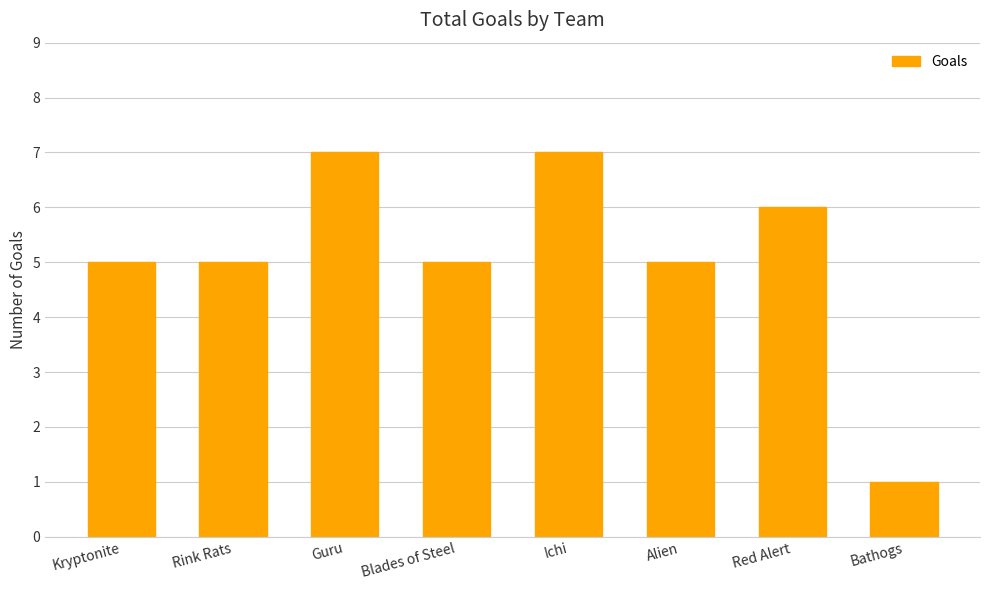

What is the approximate value at Rink Rats?

5